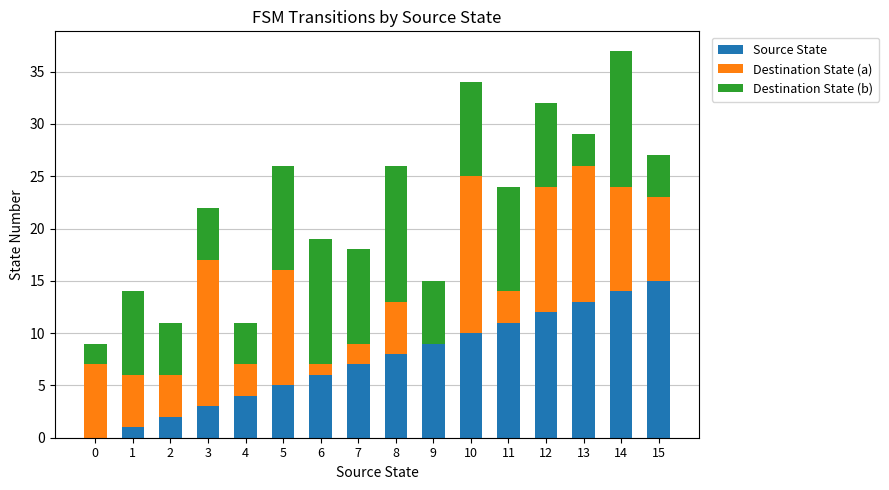

Does the chart contain stacked bars?

Yes